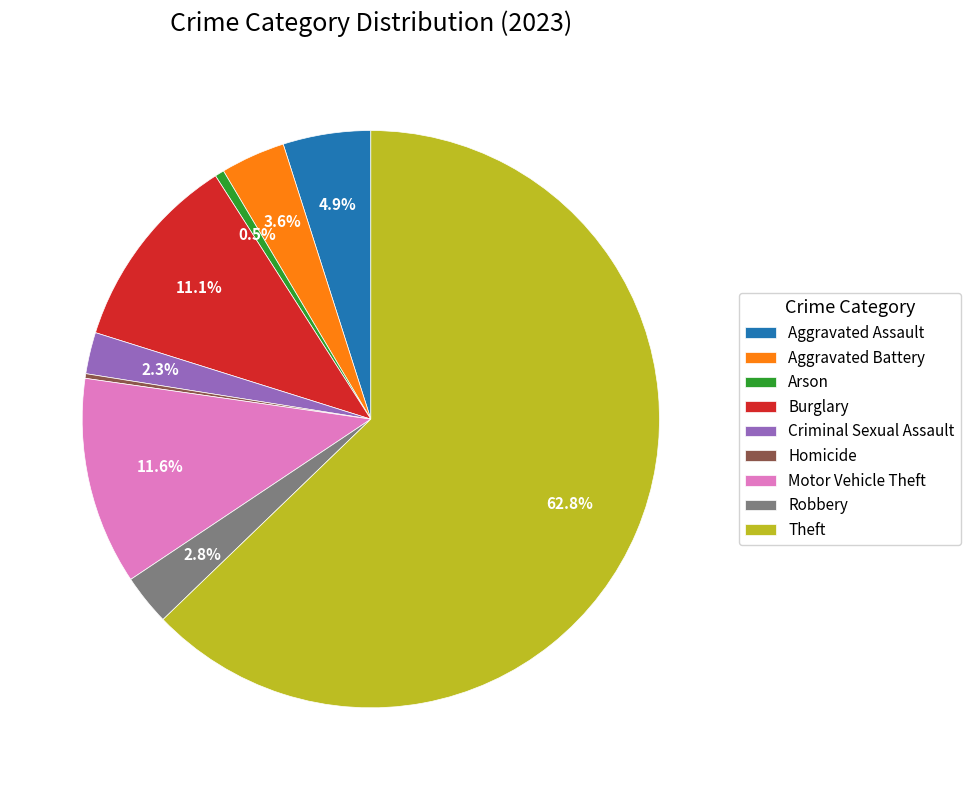

Approximately how many times larger is the value at Aggravated Battery compared to Arson?

7.0